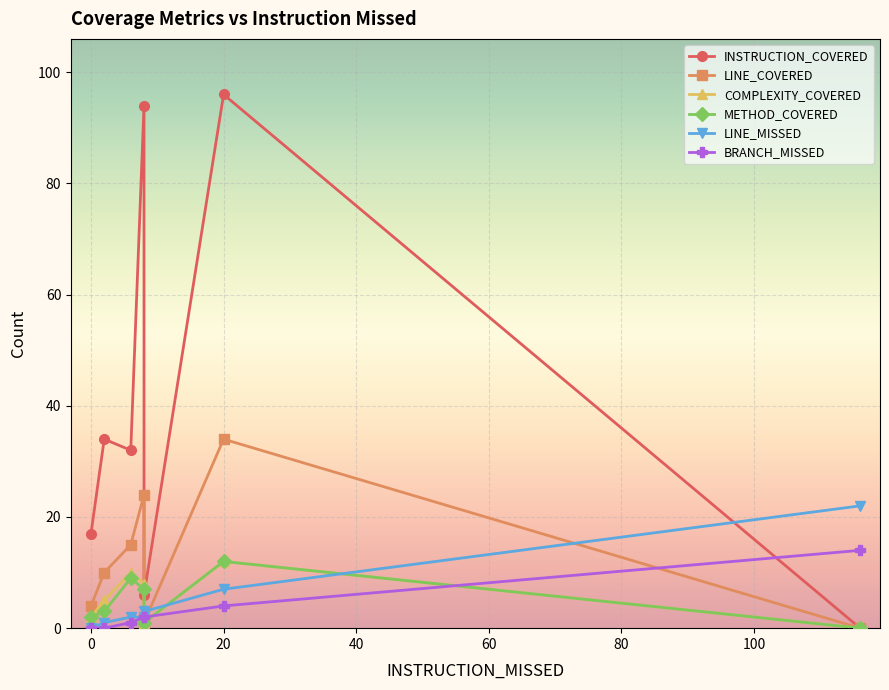

What is the sum of all LINE_COVERED values?

88